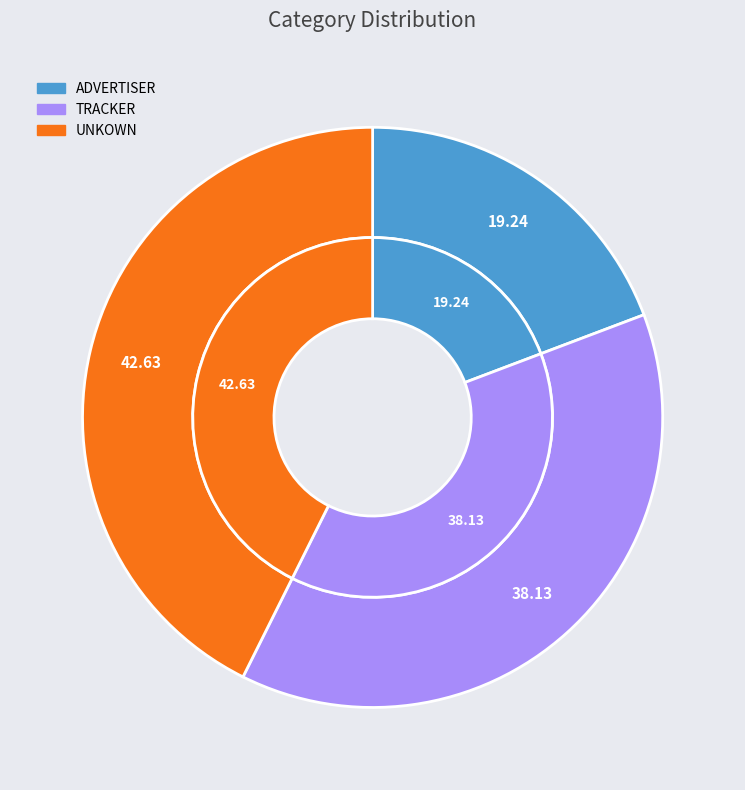

What is the smallest slice in the pie chart?

ADVERTISER